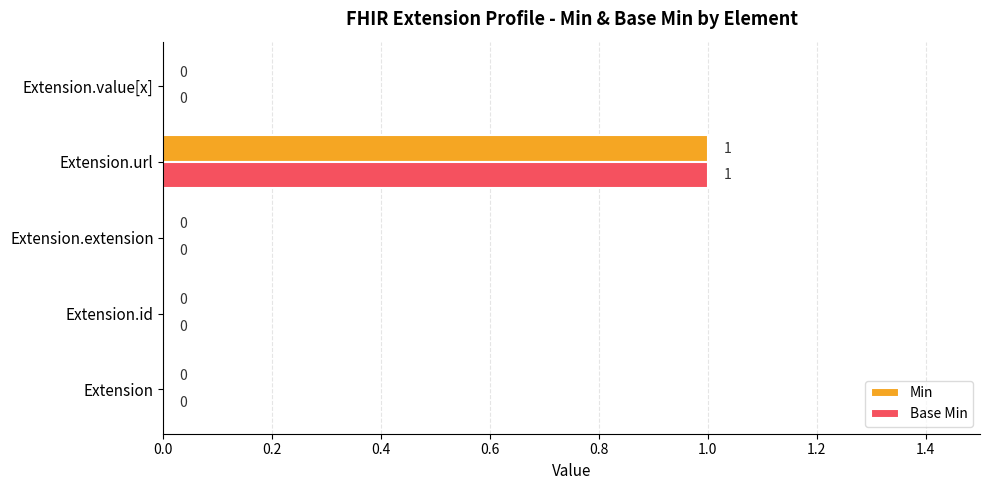

Is the value of Min at Extension.url greater than the value of Base Min at Extension.value[x]?

Yes